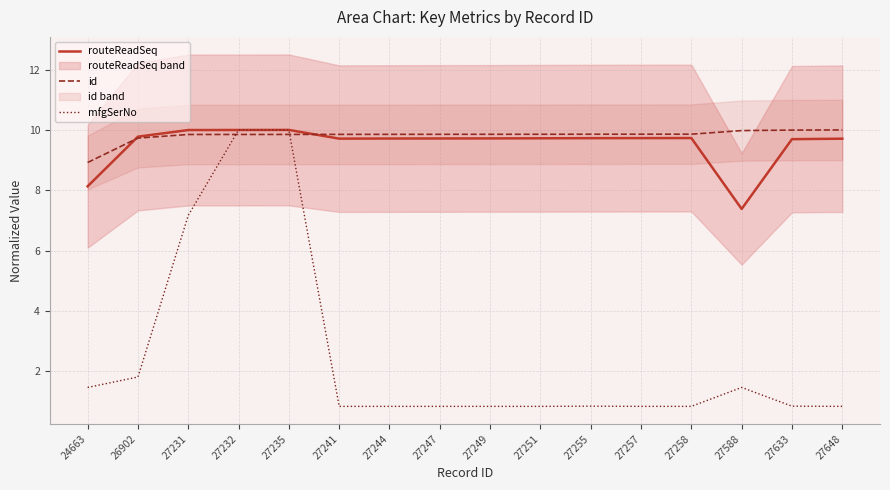

The value of mfgSerNo at 27258 is 0.5. True or false?

False